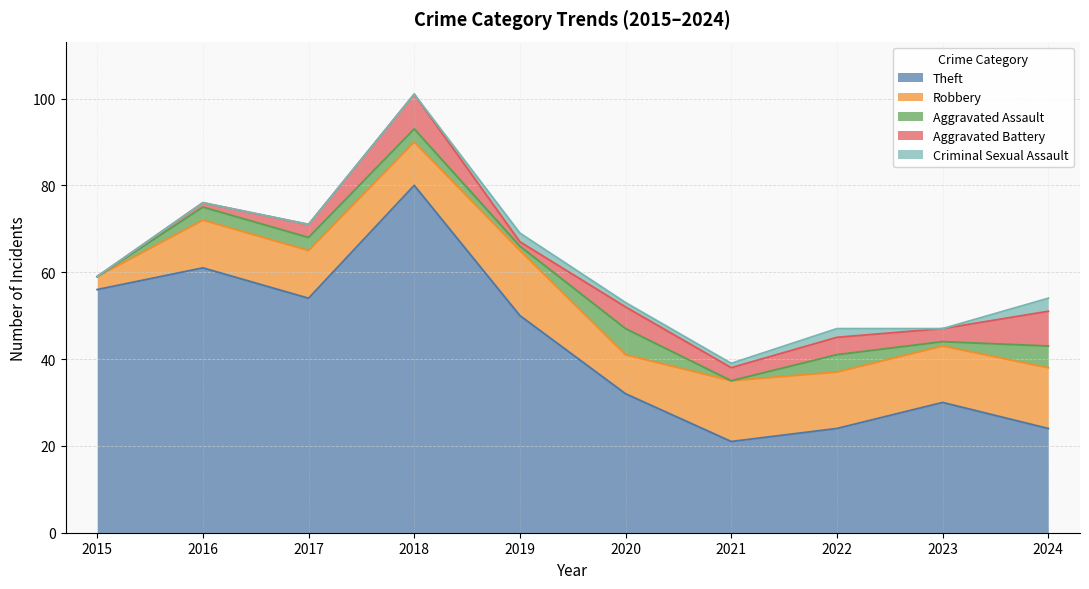

What is the sum of the Aggravated Assault values at 2015 and 2017?

3